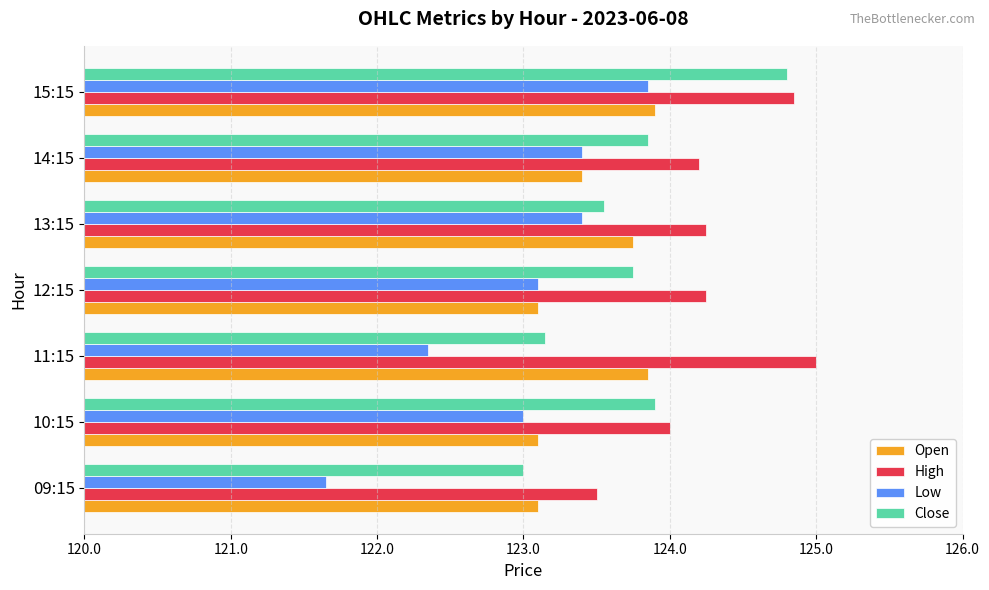

What is the sum of all Close values?

866.0